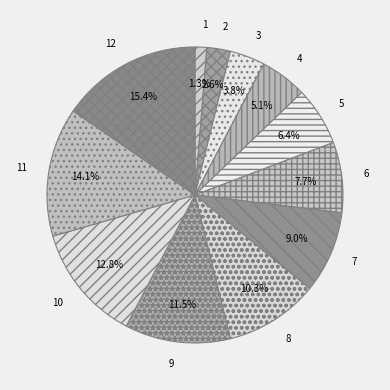

How much of the chart is everything except 10?

87.2%